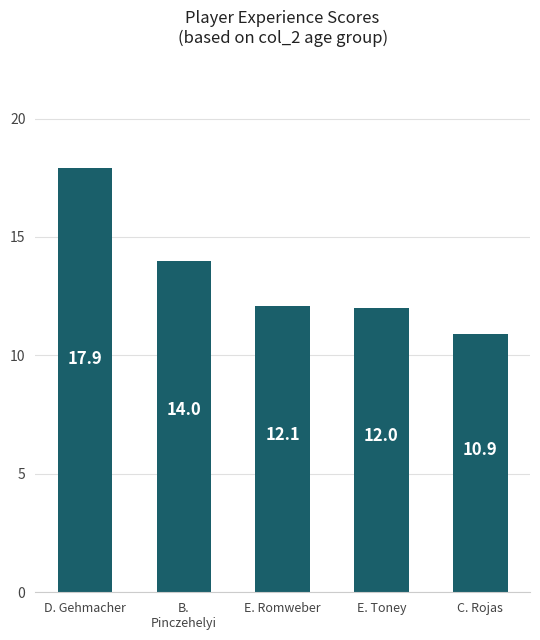

What is the minimum value shown in the chart?

10.9